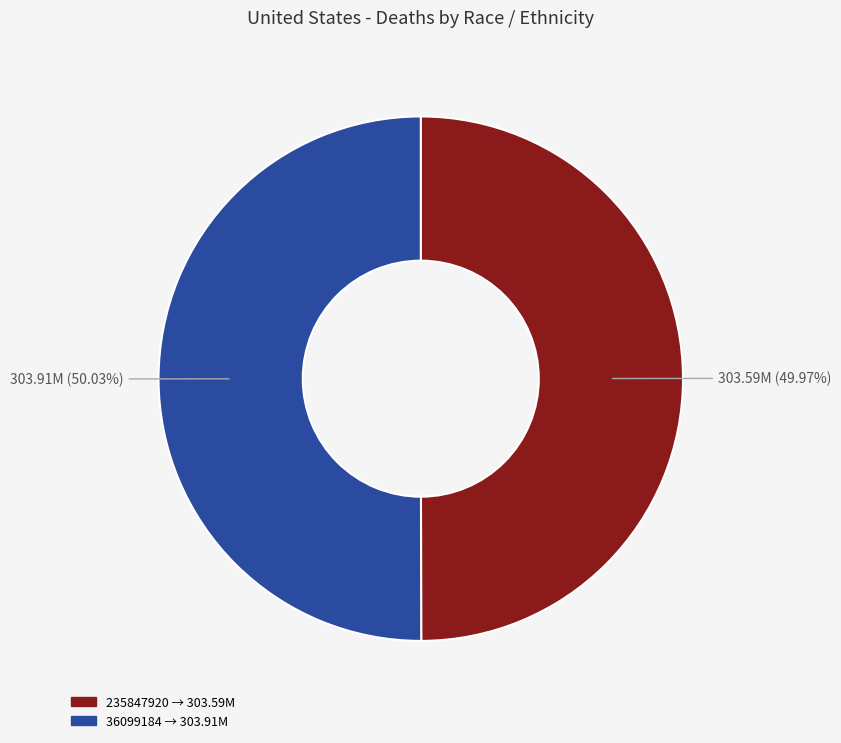

The 235847920 slice represents 50% of the pie. True or false?

True